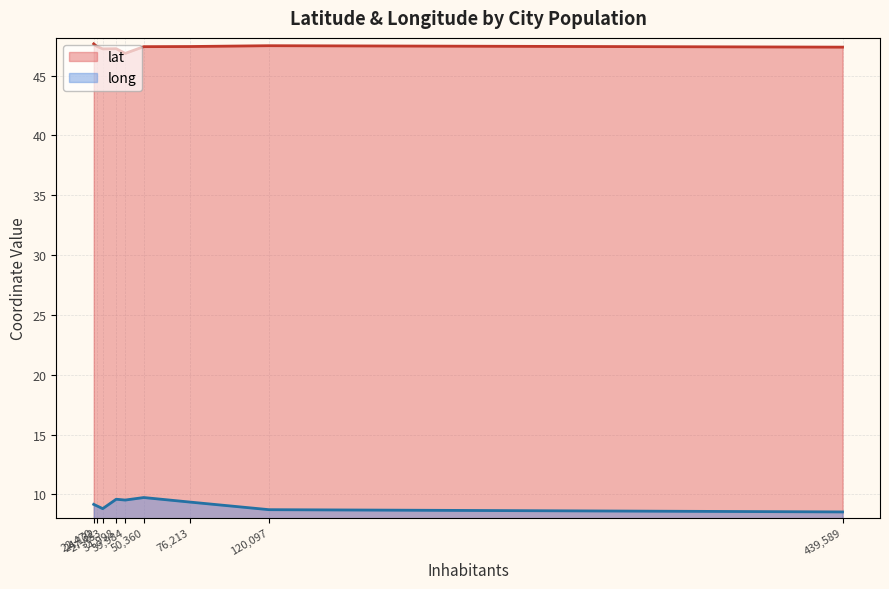

What is the value of the lat point at the 8th from the left?

47.6